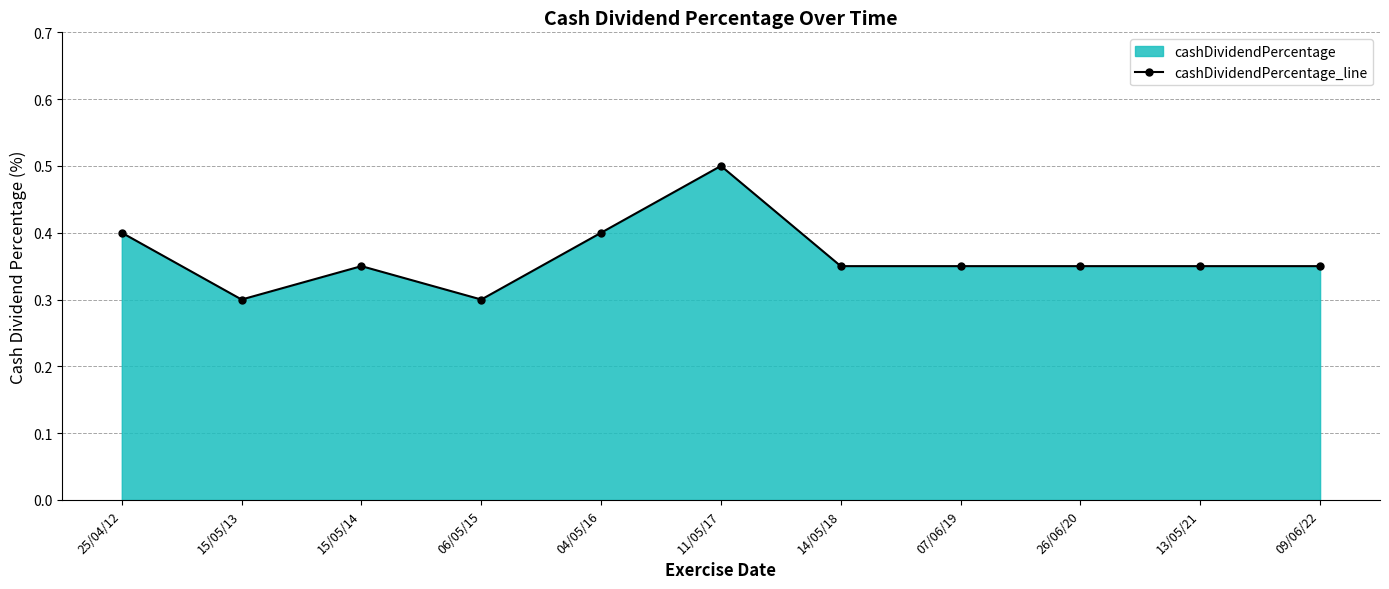

Rank the categories by value from lowest to highest.

15/05/13, 06/05/15, 15/05/14, 14/05/18, 07/06/19, 26/06/20, 13/05/21, 09/06/22, 25/04/12, 04/05/16, 11/05/17